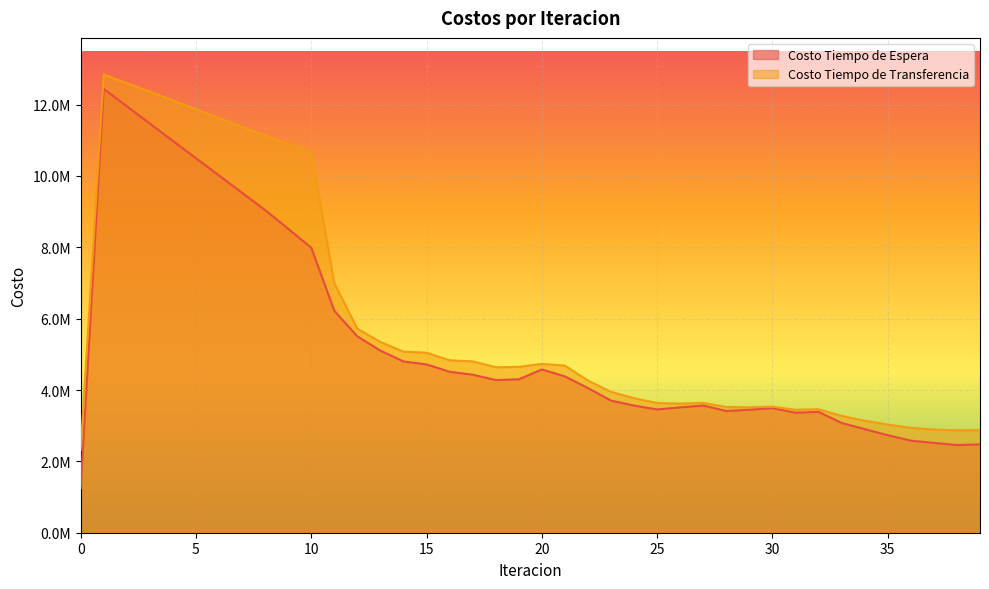

True or false: Costo Tiempo de Espera and Costo Tiempo de Transferencia cross at least once.

False